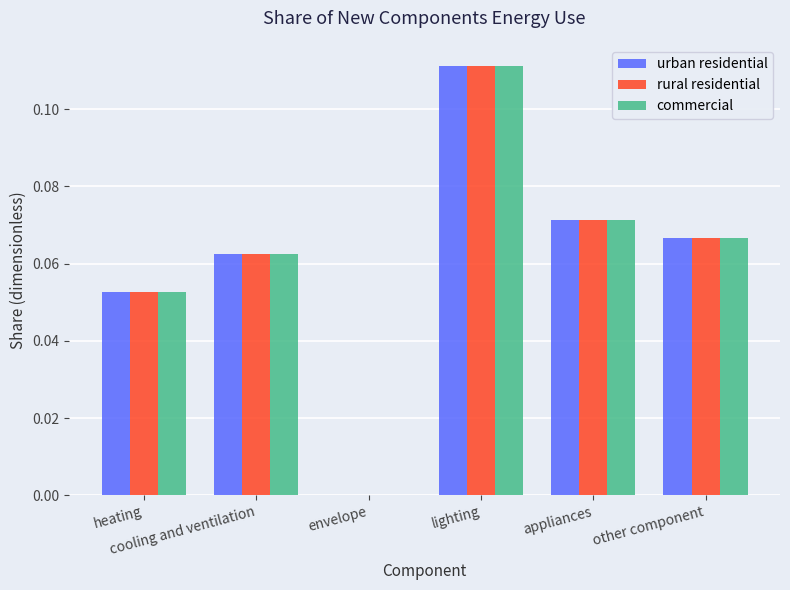

The rural residential series shows 0.0 at other component. True or false?

False